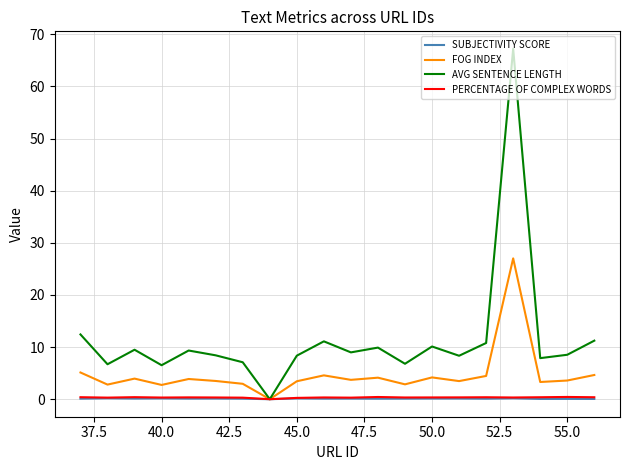

What is the maximum value shown in the chart?

67.2